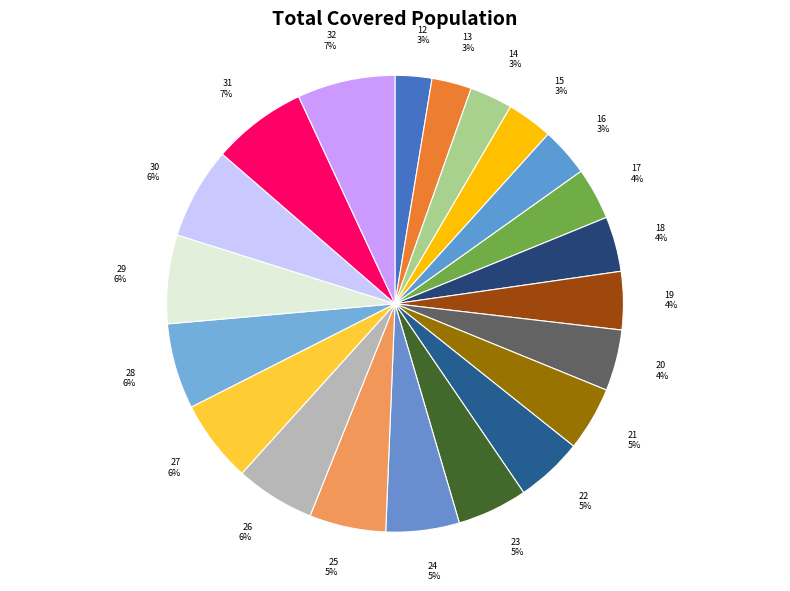

Combined, do 23 and 17 account for over 50%?

No